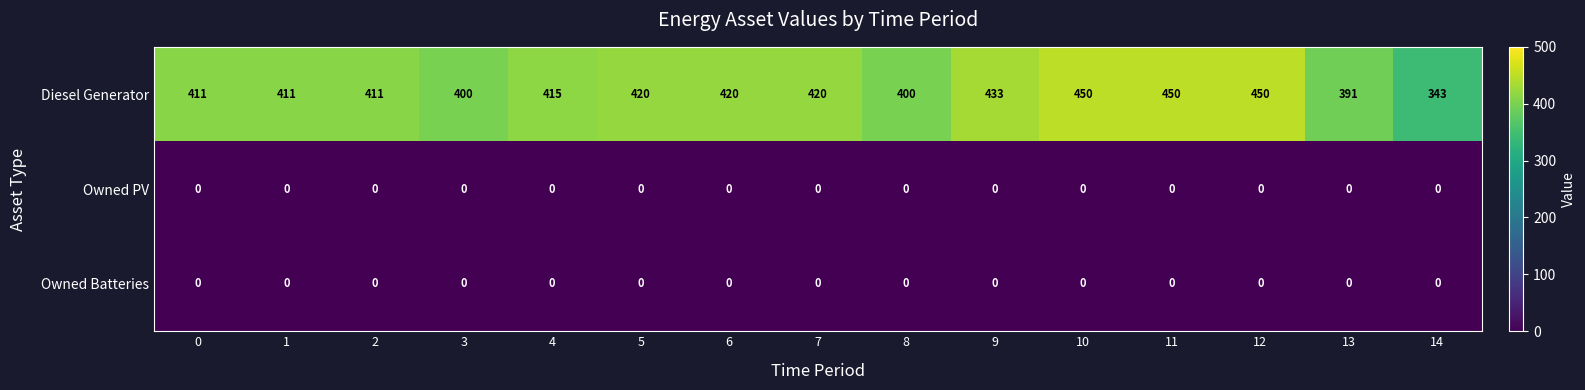

What is the difference between the highest and lowest values at 0?

411